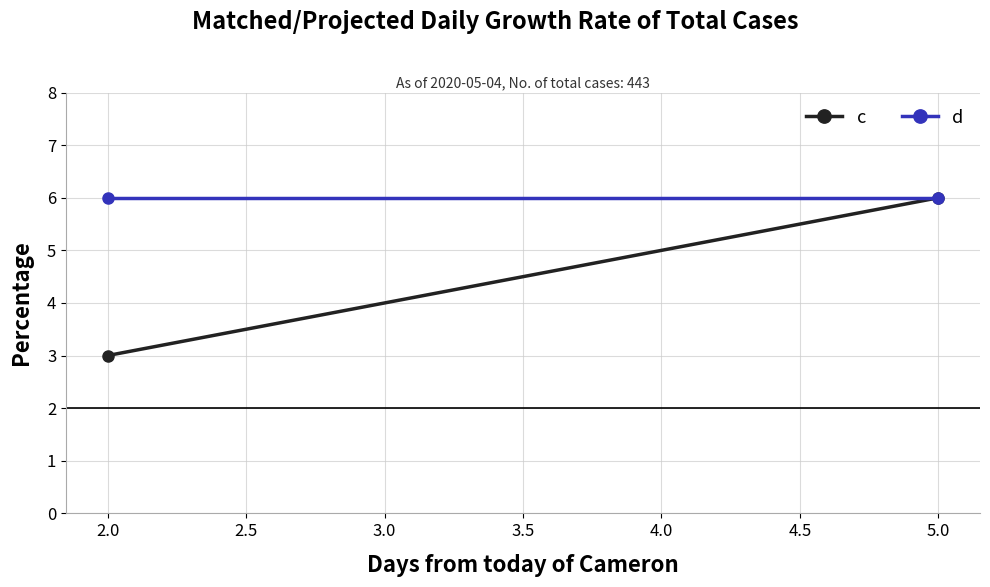

How many lines are shown in the chart?

2